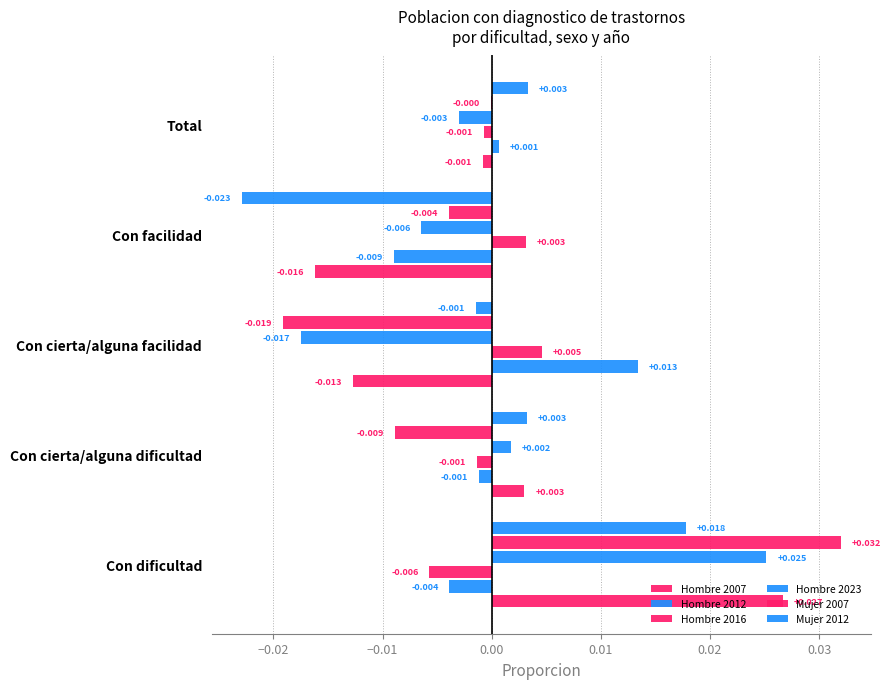

How many values in the Hombre 2023 series exceed 0?

2